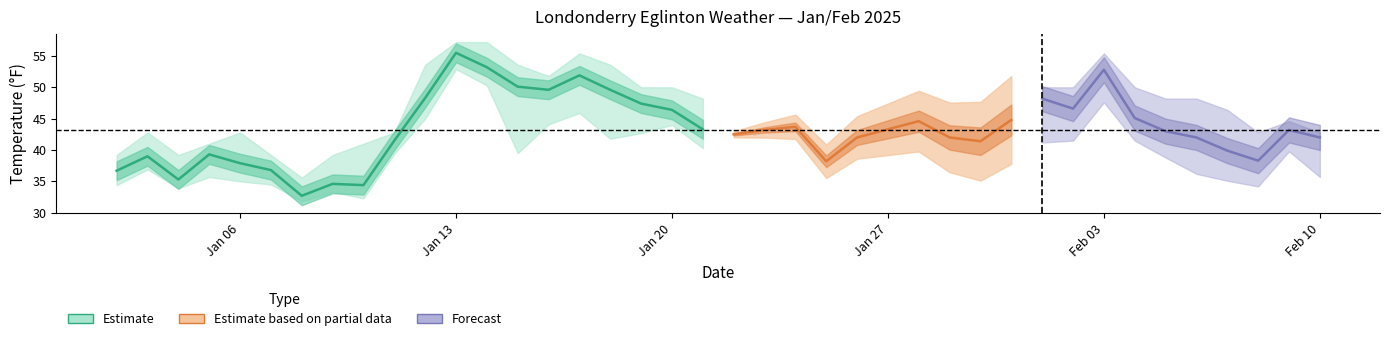

True or false: TEMP and WDSP intersect in this chart.

False